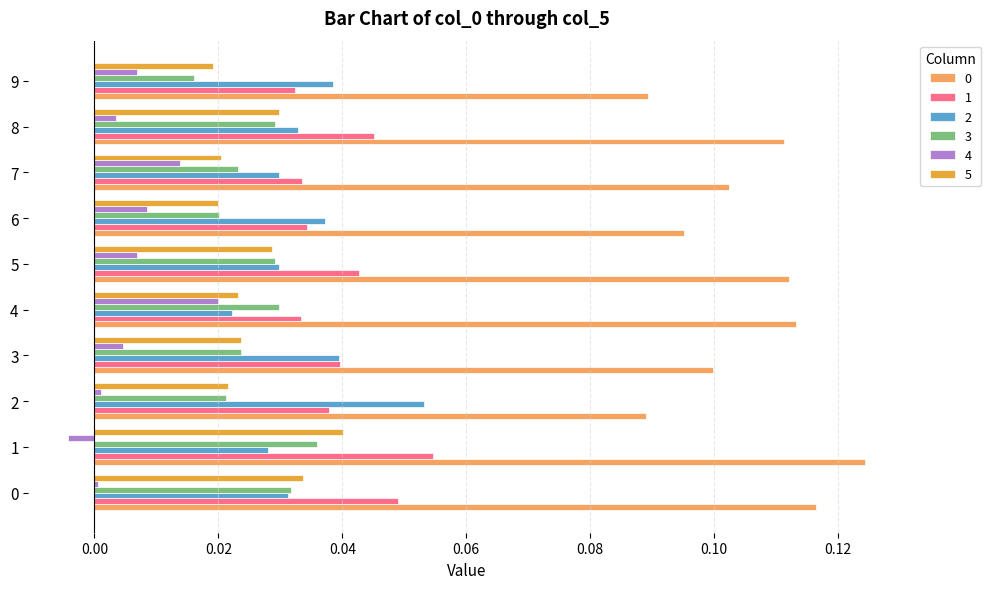

Is it true that 3 equals 0.0 at 7?

True